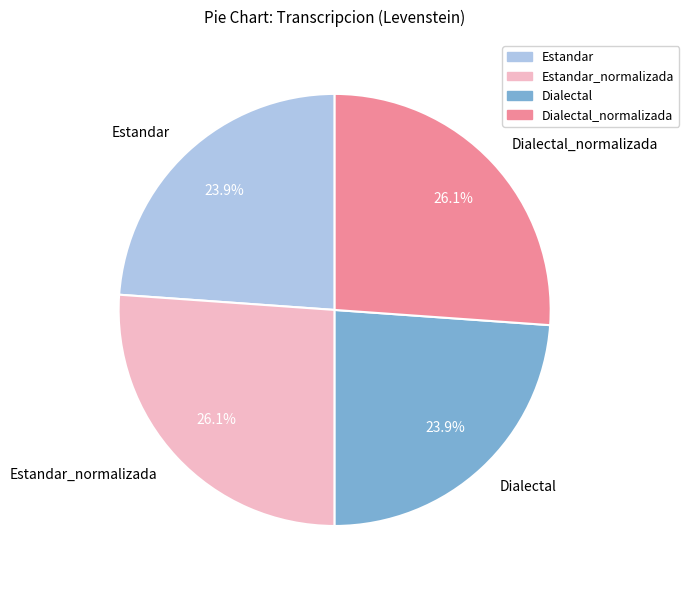

What is the ratio of the value at Dialectal to the value at Estandar?

1.0